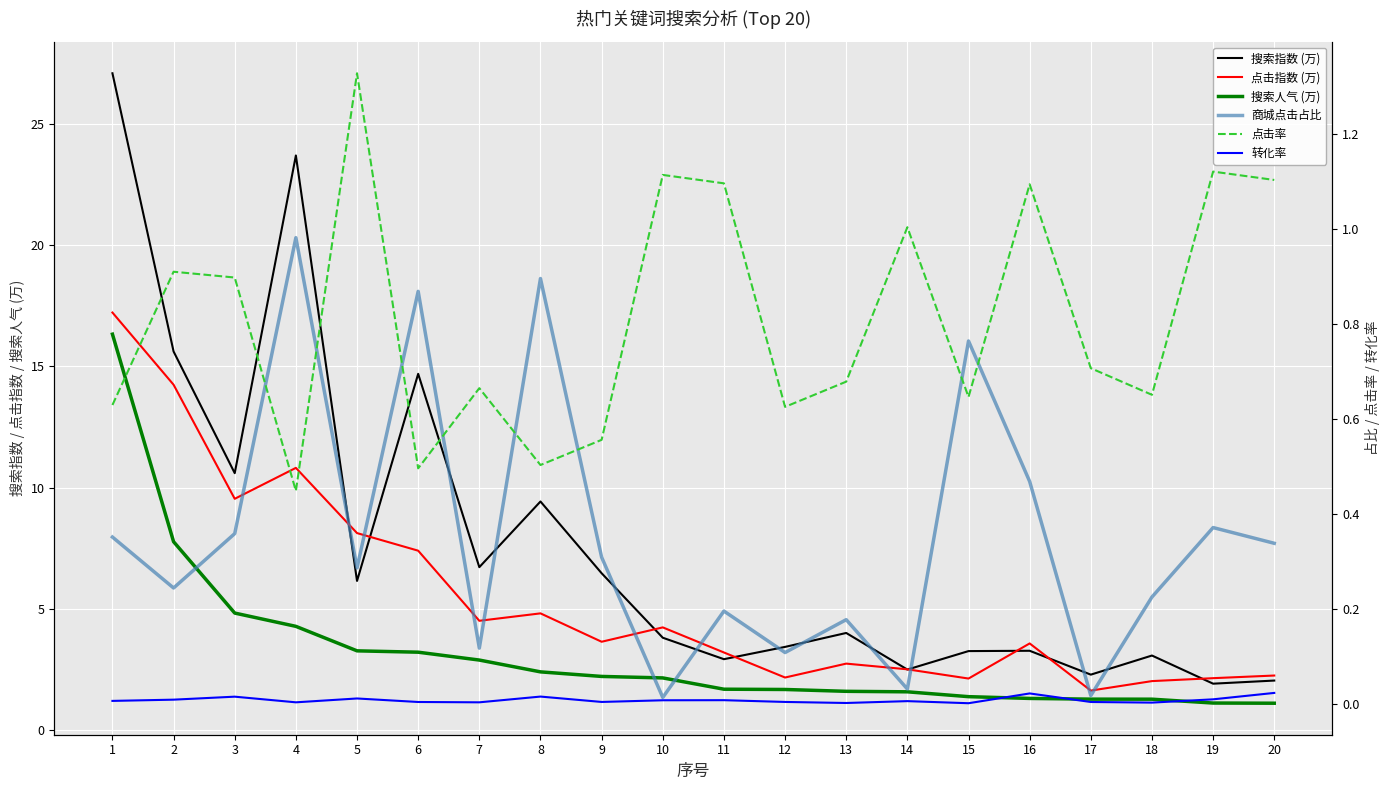

Is the value of 点击指数 (万) at 9 greater than the value of 商城点击占比 at 14?

Yes